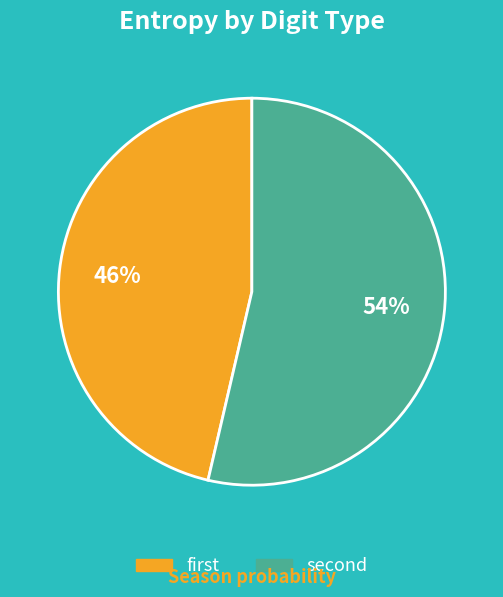

Rank the categories by value from lowest to highest.

first, second